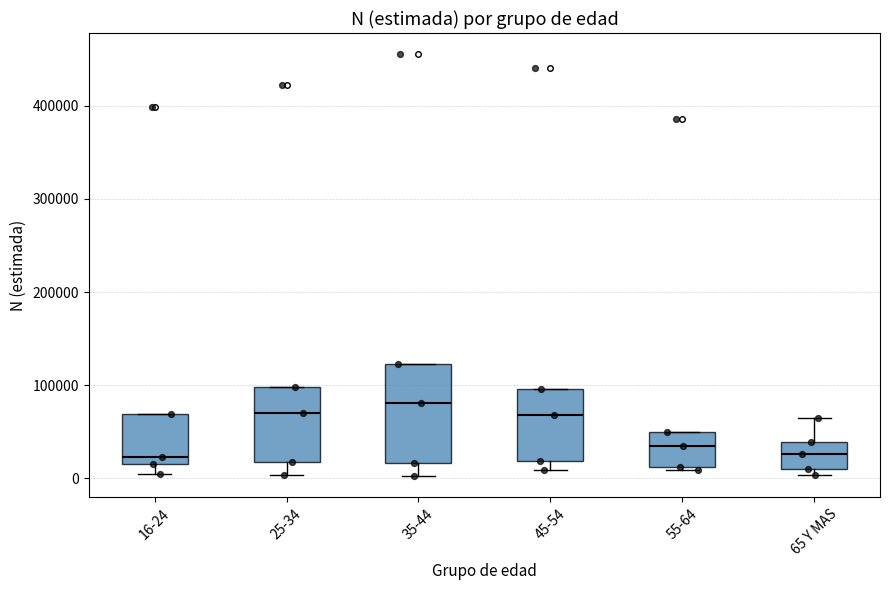

Reading left to right, transcribe this box plot: for each box, give where its median line is, the range the box spans, and where its two whiskers end, as read against the y-axis. The values are not printed on the chart, so give them approximately, as read against the axis.

16-24: median 20000, box 10000 to 70000, whiskers 0 to 70000
25-34: median 70000, box 20000 to 100000, whiskers 0 to 100000
35-44: median 80000, box 20000 to 120000, whiskers 0 to 120000
45-54: median 70000, box 20000 to 100000, whiskers 10000 to 100000
55-64: median 40000, box 10000 to 50000, whiskers 10000 (just below the box's lower edge) to 50000
65 Y MAS: median 30000, box 10000 to 40000, whiskers 0 to 60000